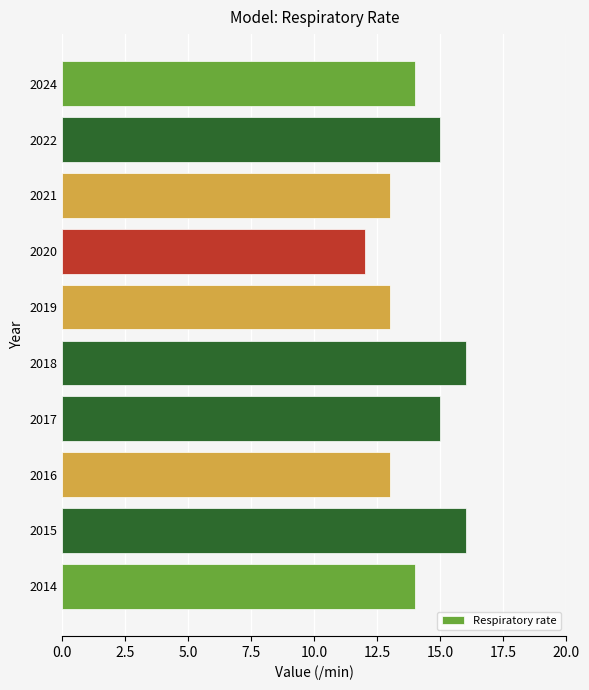

What is the change in value from 2017 to 2018?

+1